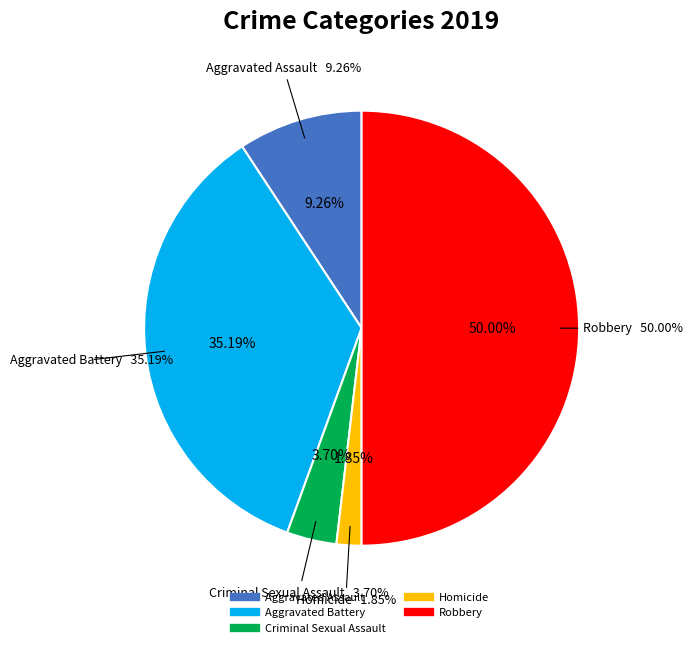

What is the smallest slice in the pie chart?

Homicide